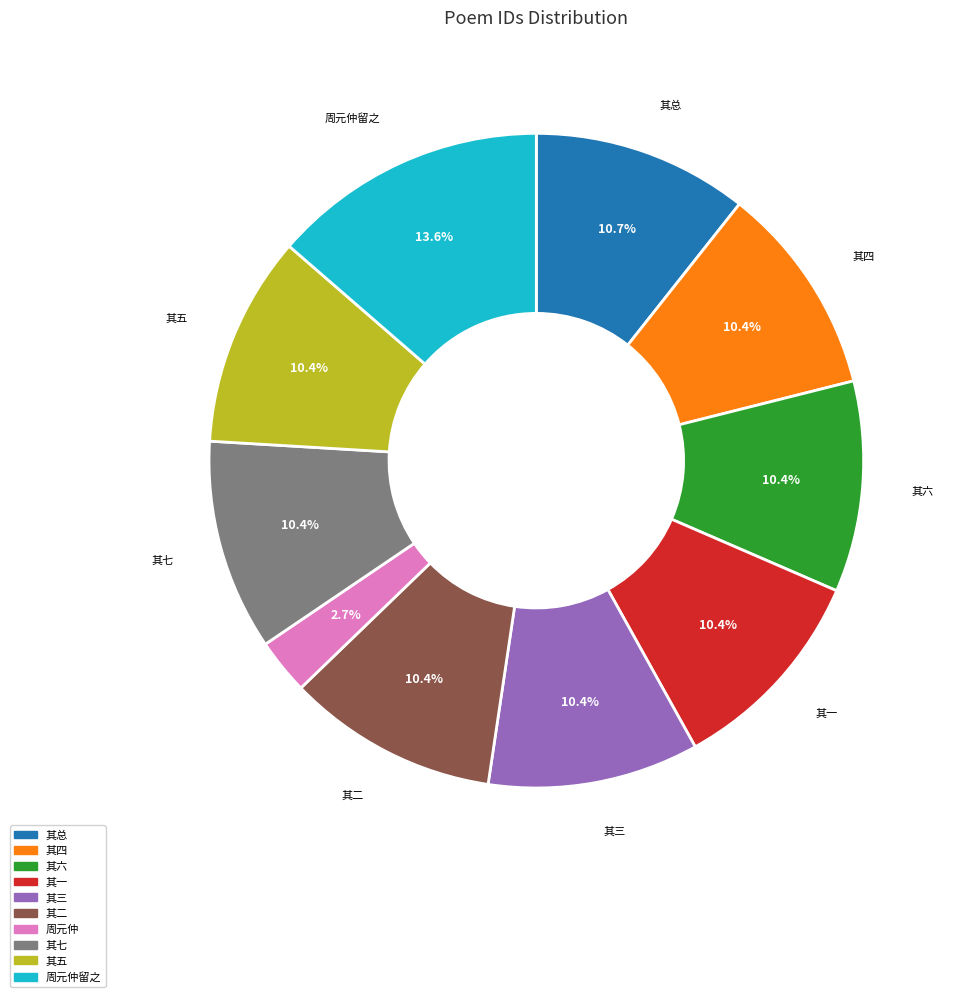

Is there a majority slice in this chart?

No